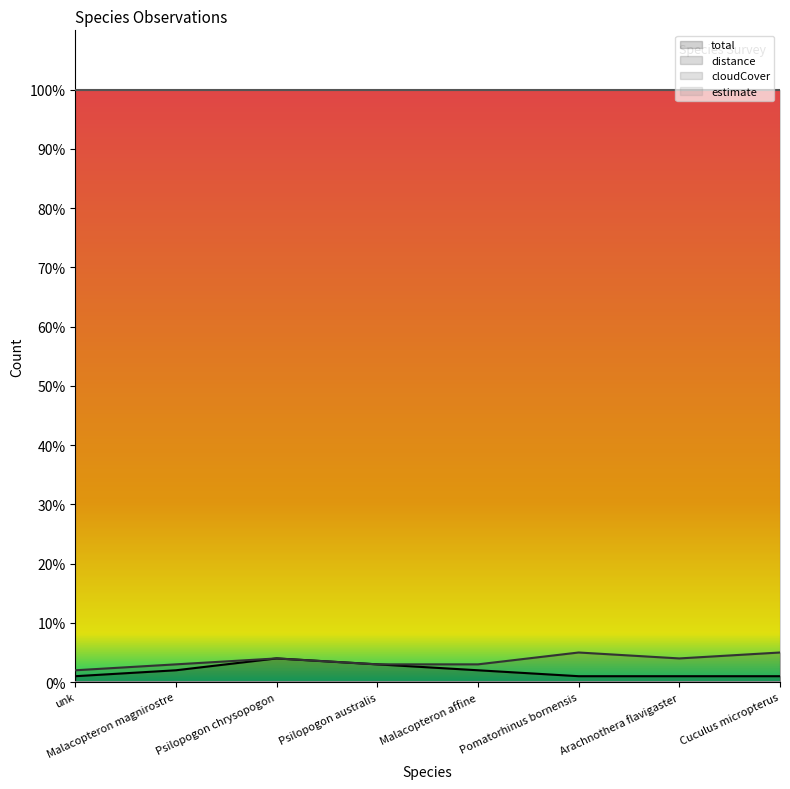

What is the difference between the maximum and minimum values in the distance series?

3